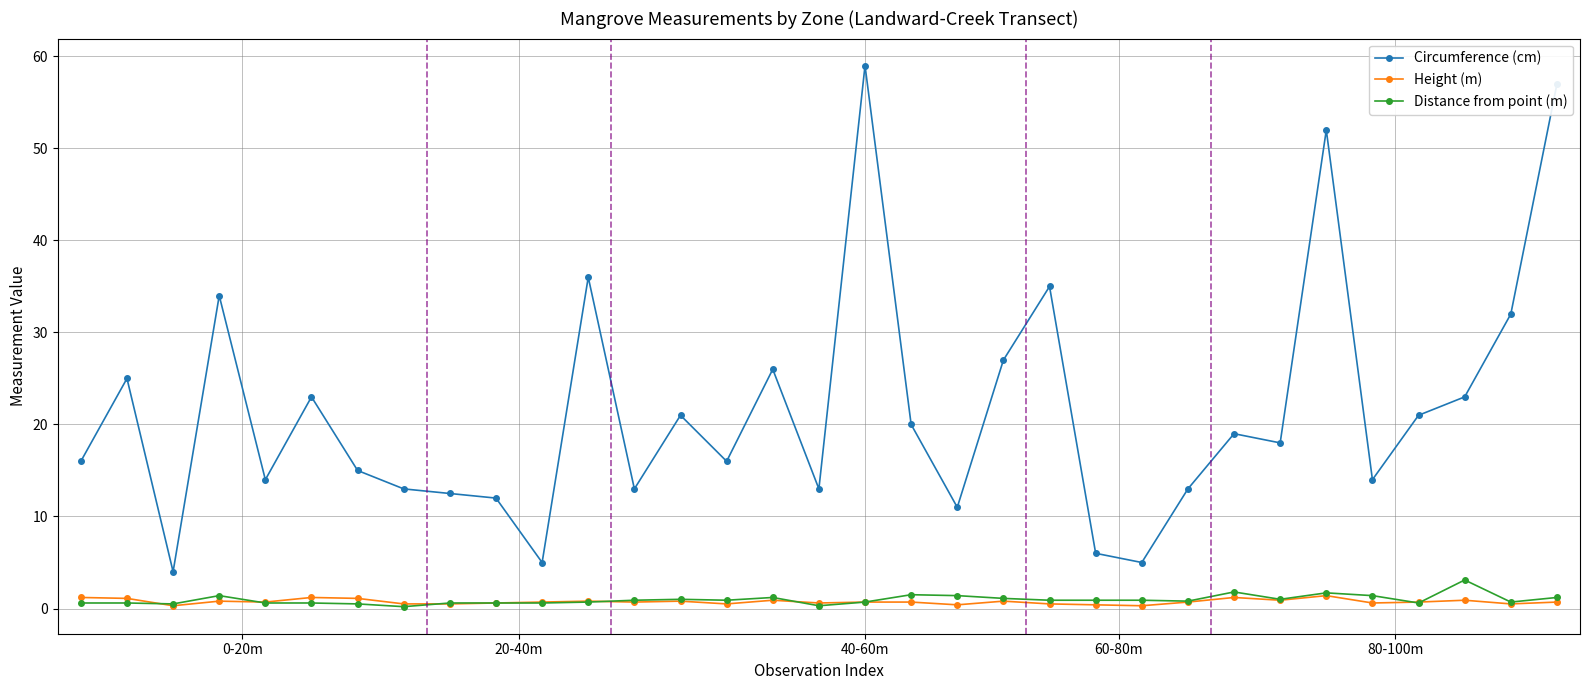

At how many categories does at least one series exceed 49?

3